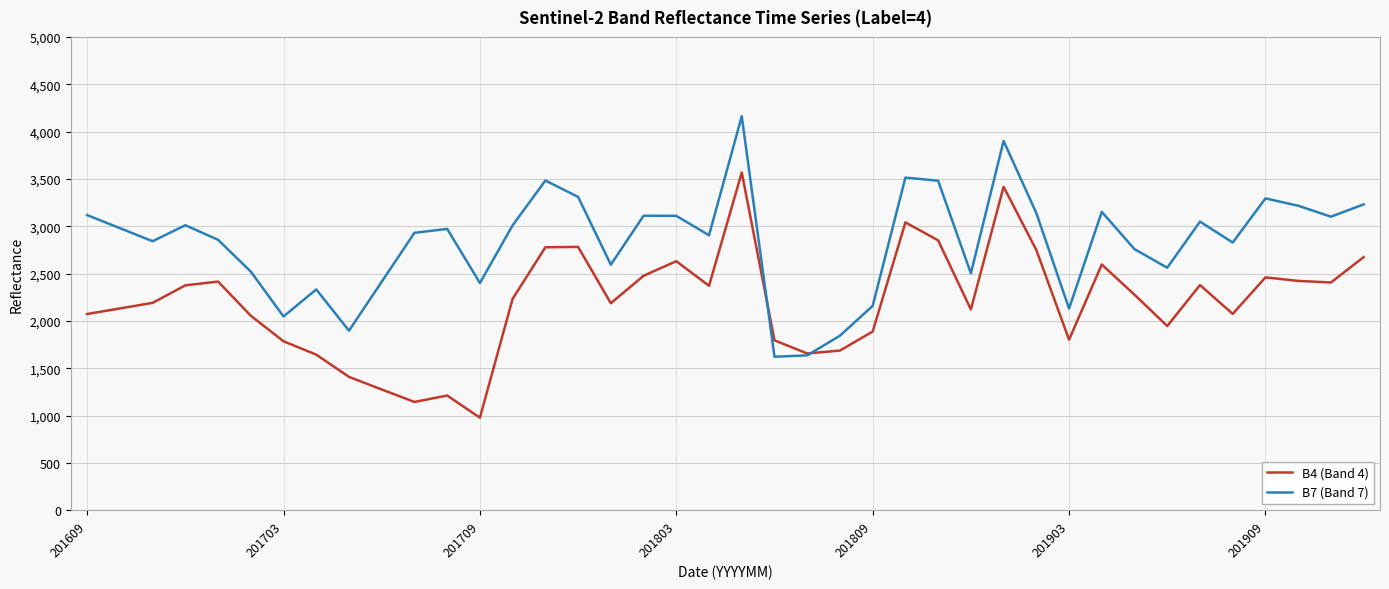

List the series in order of their peak value, lowest first.

B4 (Band 4), B7 (Band 7)